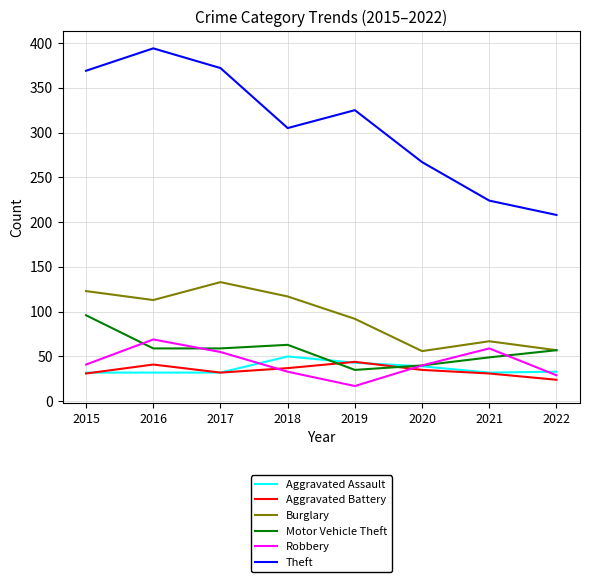

Does the chart have visible grid lines?

Yes